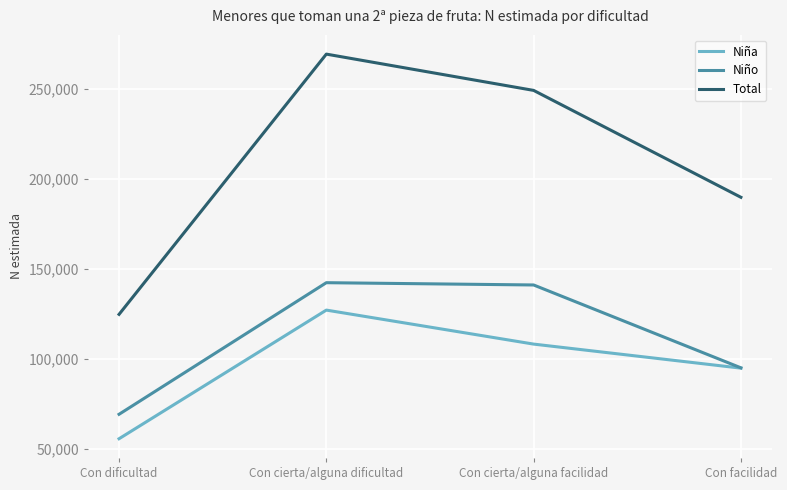

Reading right to left, what are all the values shown in this chart?

Niña: 94741	108096	126983	55516
Niño: 94915	140941	142208	69102
Total: 189656	249038	269191	124617